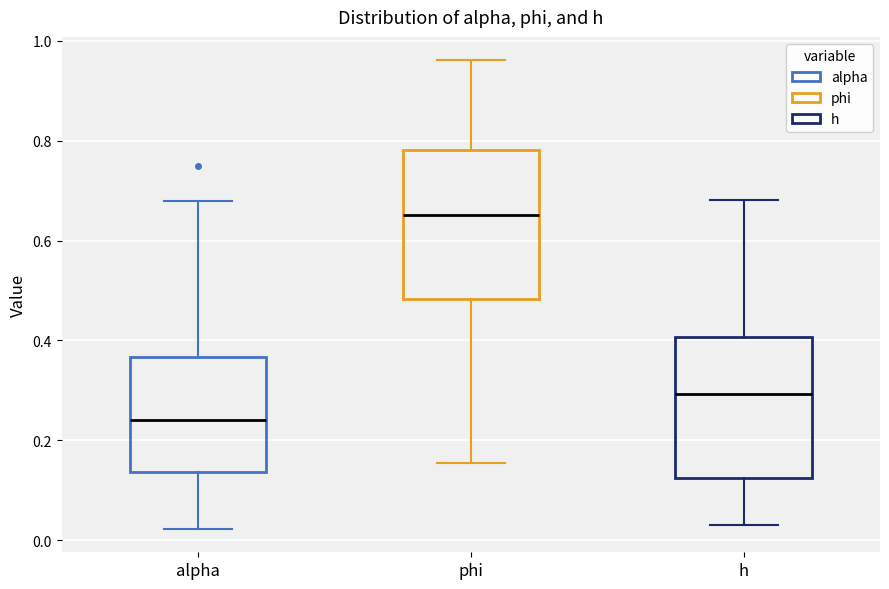

Reading left to right, transcribe this box plot: for each box, give where its median line is, the range the box spans, and where its two whiskers end, as read against the y-axis. The values are not printed on the chart, so give them approximately, as read against the axis.

alpha: median 0.24, box 0.14 to 0.36, whiskers 0.02 to 0.68
phi: median 0.66, box 0.48 to 0.78, whiskers 0.16 to 0.96
h: median 0.30, box 0.12 to 0.40, whiskers 0.04 to 0.68